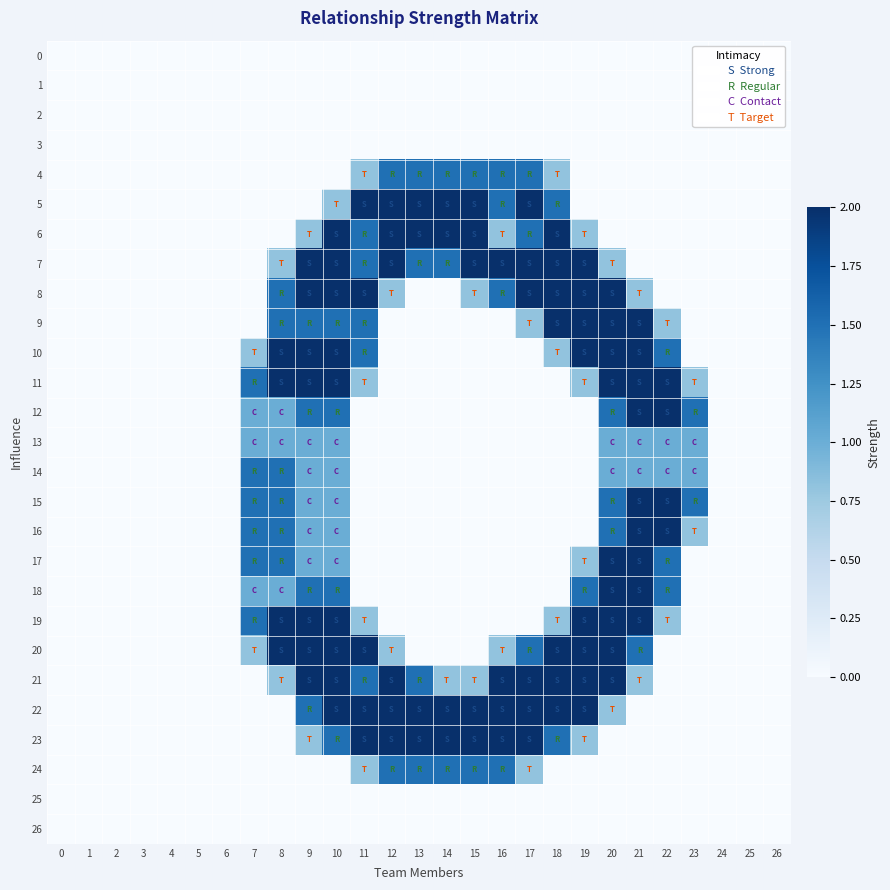

Which series has the largest range (max minus min)?

5